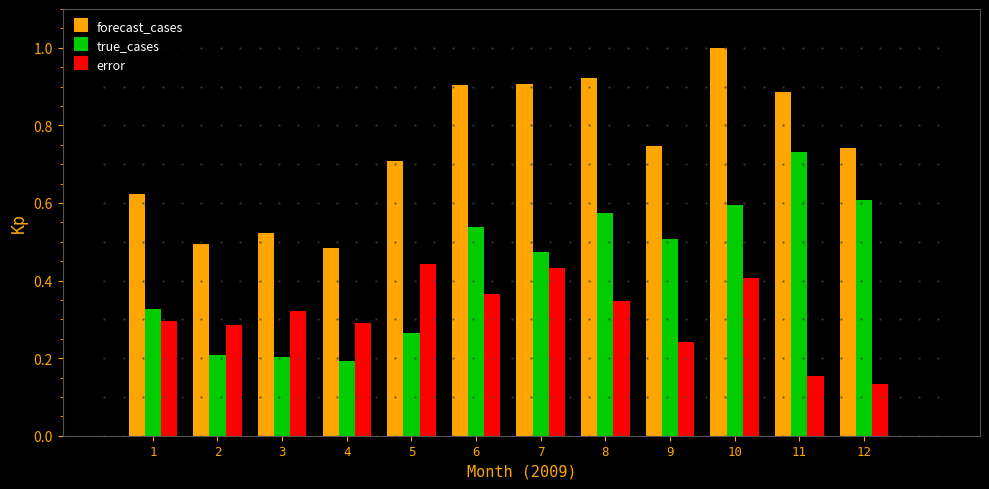

What is the sum of the true_cases values at 8 and 9?

1.1